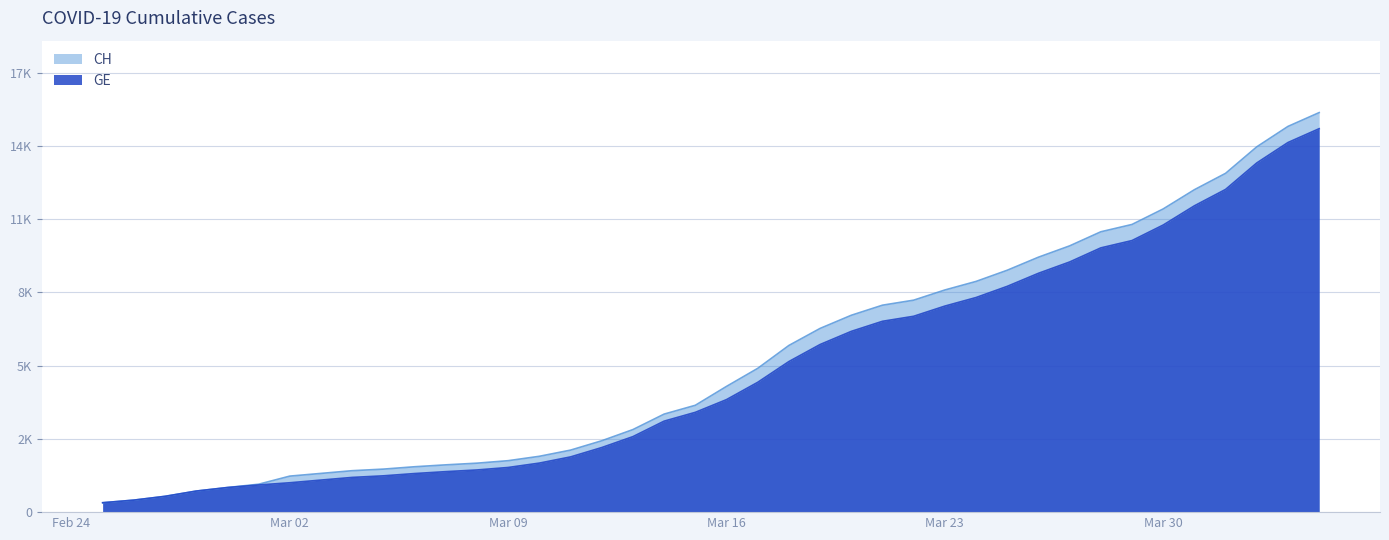

Which series has the widest spread of values?

CH